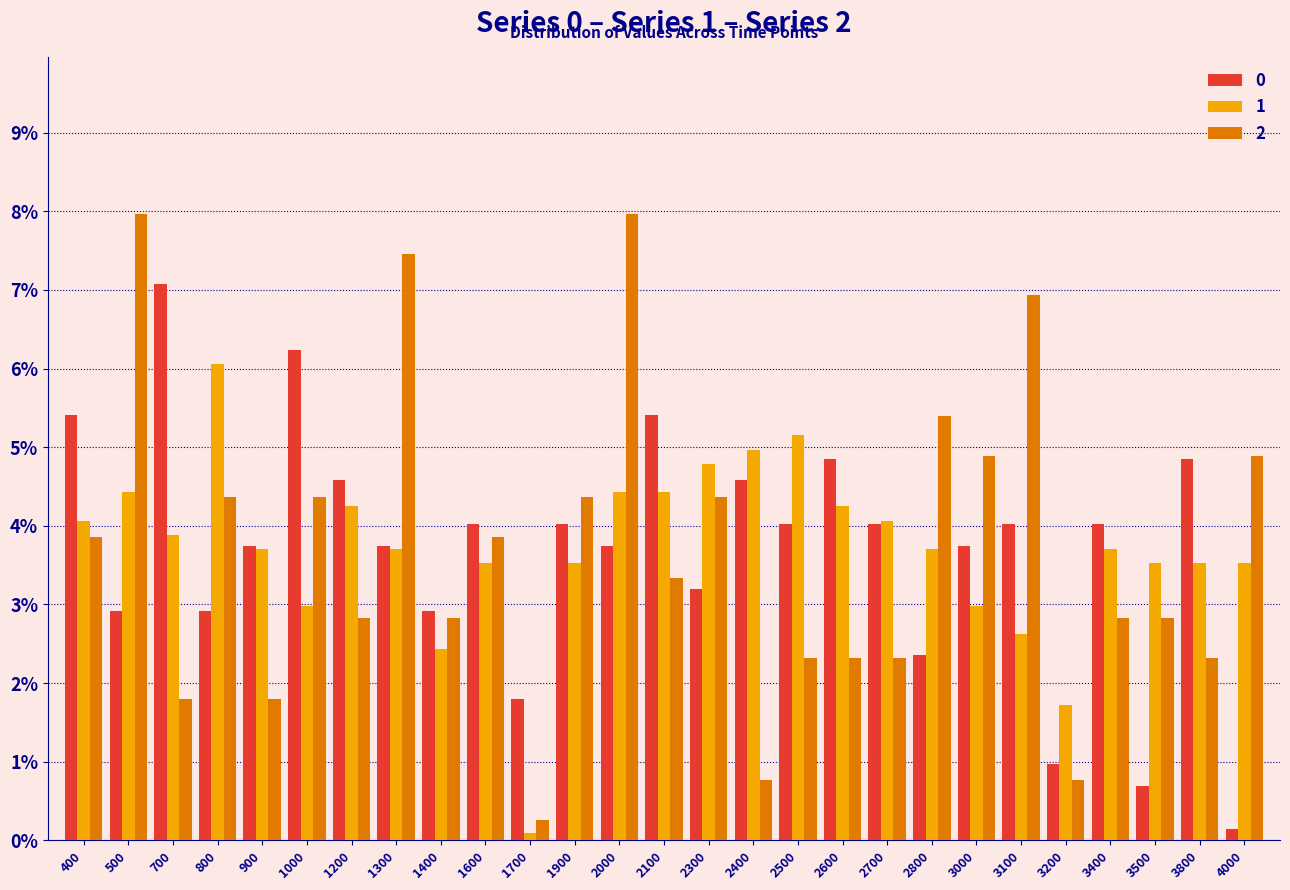

What is the average value of the 0 series?

3.7